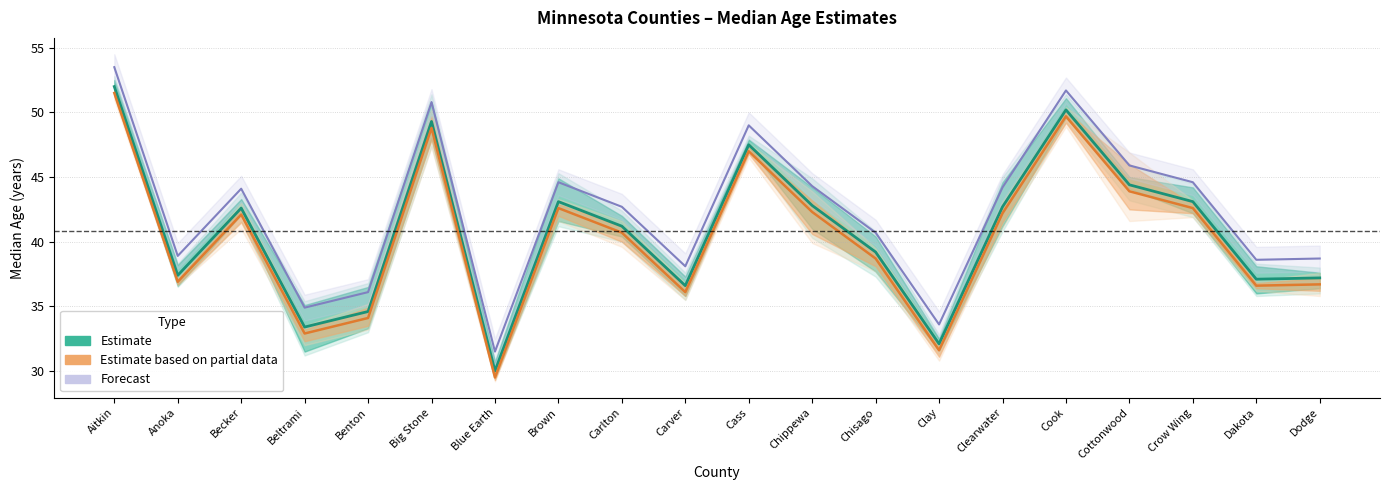

What is the value of the Estimate based on partial data point at the 20th from the left?

36.7